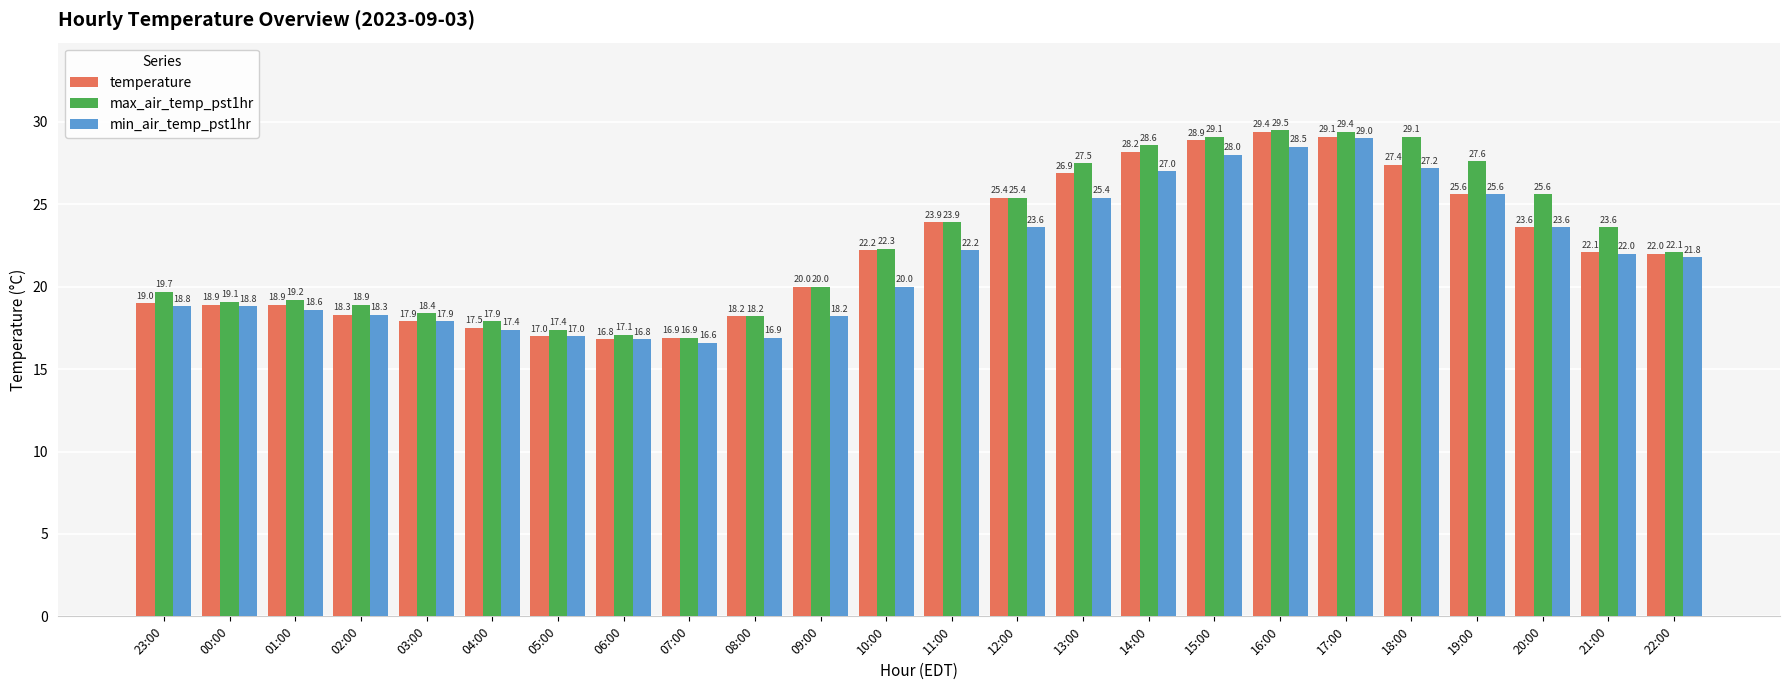

The value of max_air_temp_pst1hr at 20:00 is 25.6. True or false?

True